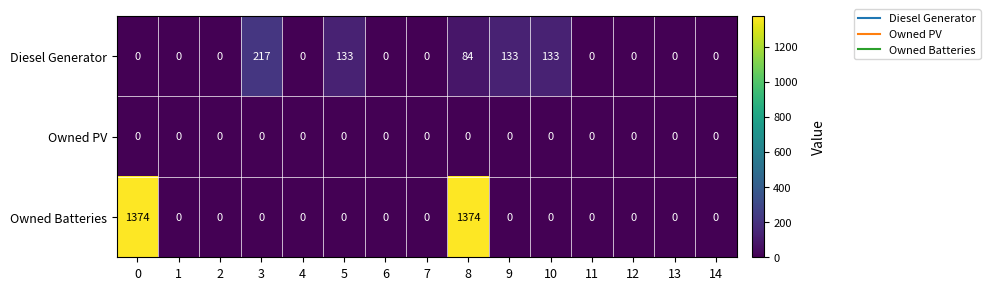

What is the approximate value of Diesel Generator at 5, to the nearest 5?

135